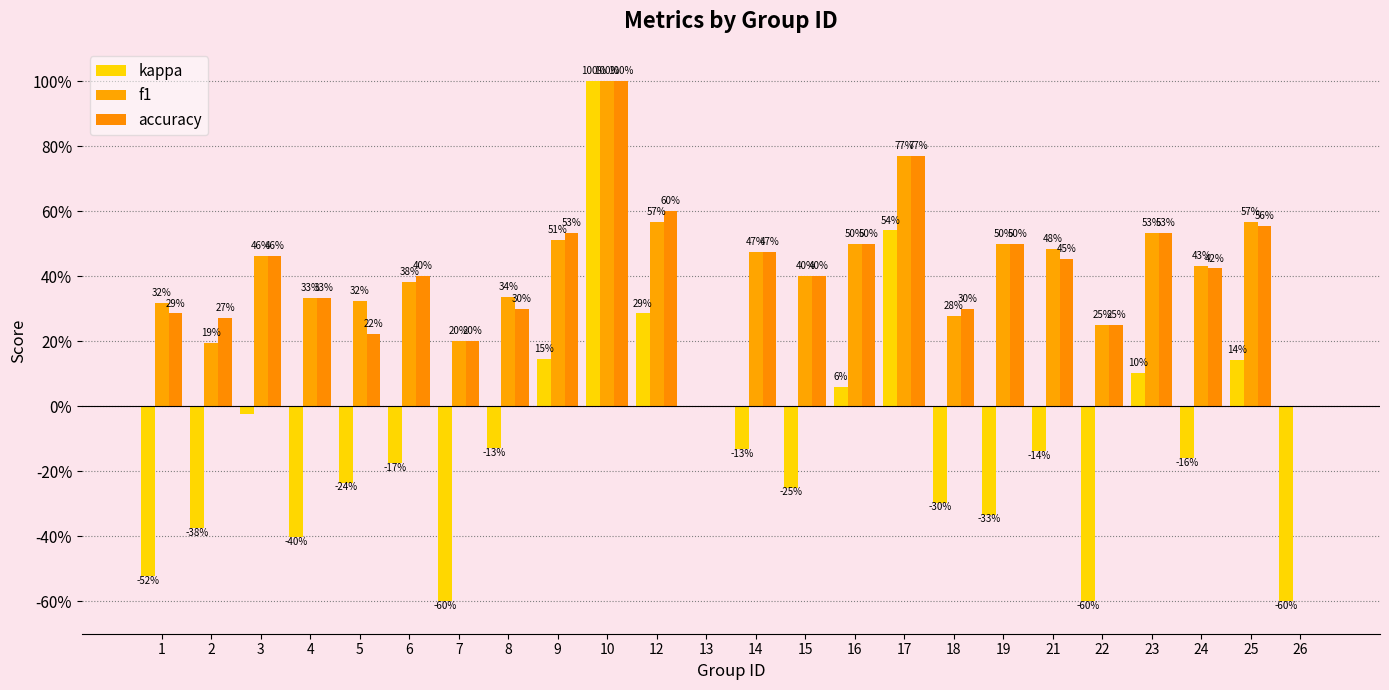

What is the maximum value shown in the chart?

1.0